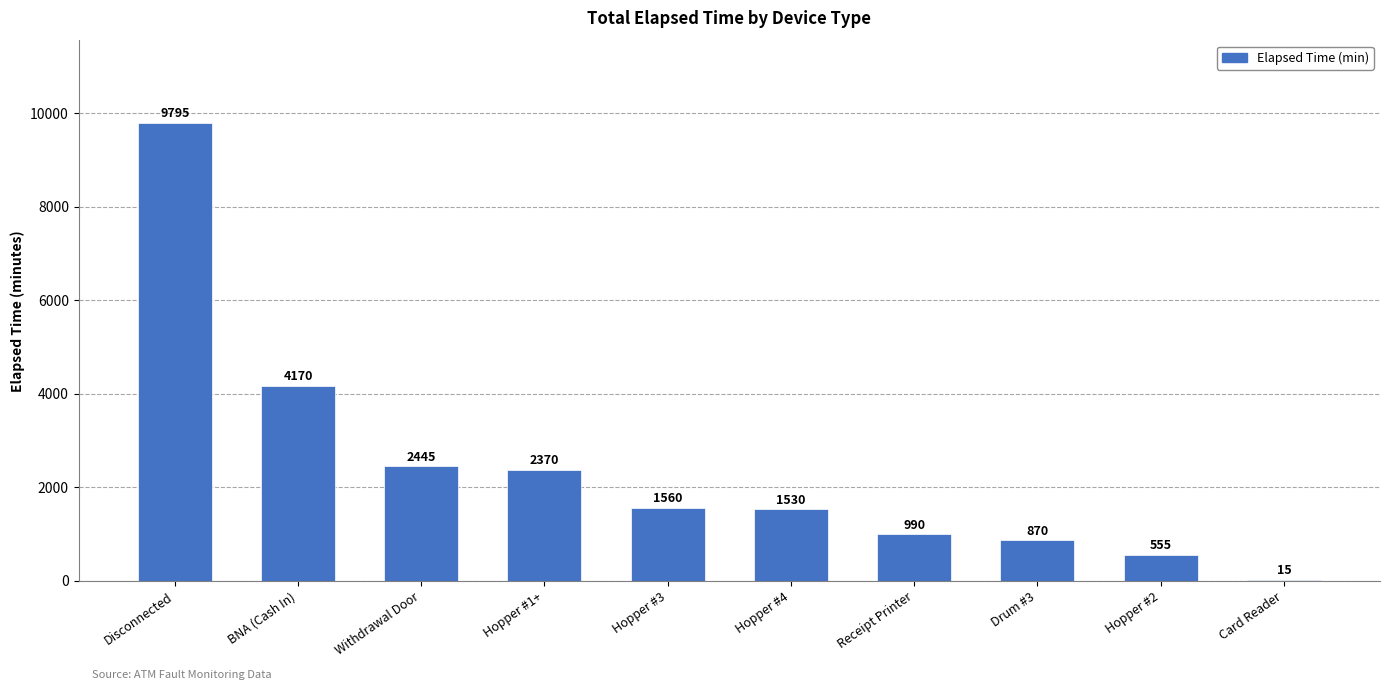

Which label corresponds to the largest value in the chart?

Disconnected